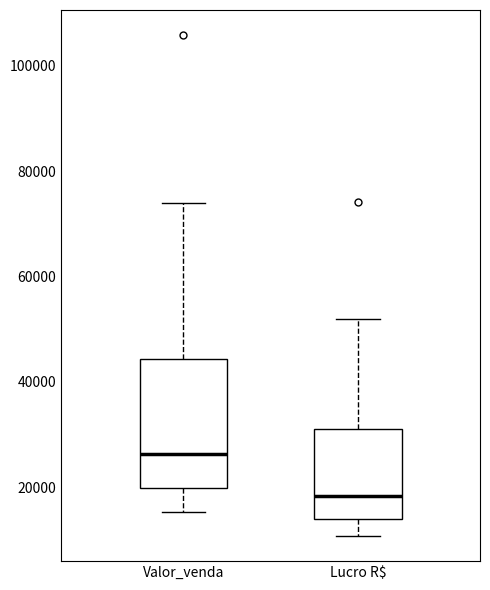

Which box has the lowest median line?

Lucro R$